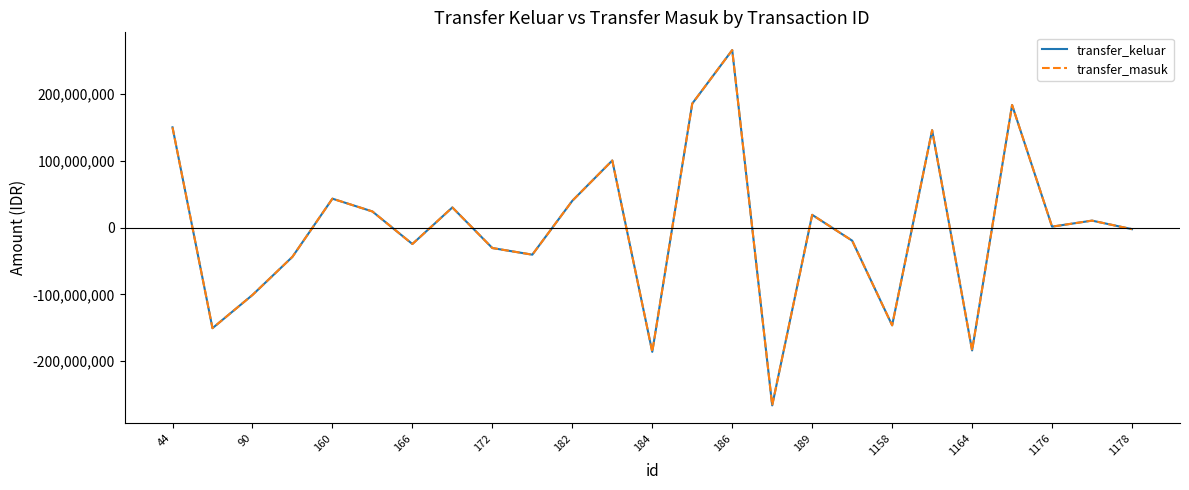

Is this an area chart (filled region under the line)?

No